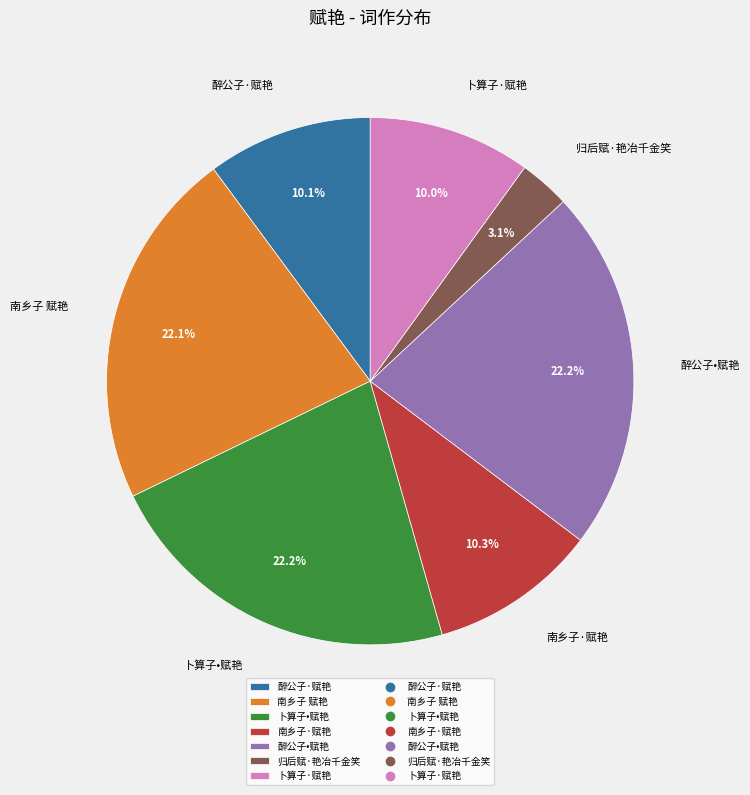

Combined, what portion of the pie is 归后赋·艳冶千金笑 and 醉公子·赋艳?

13.2%